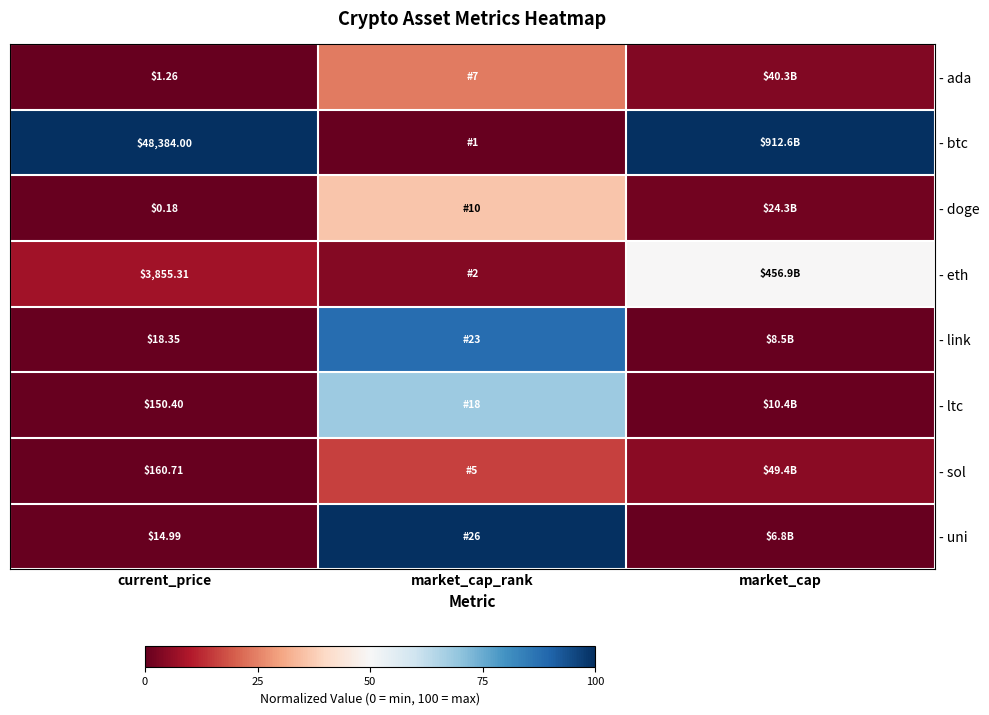

How many distinct data groups are displayed?

8